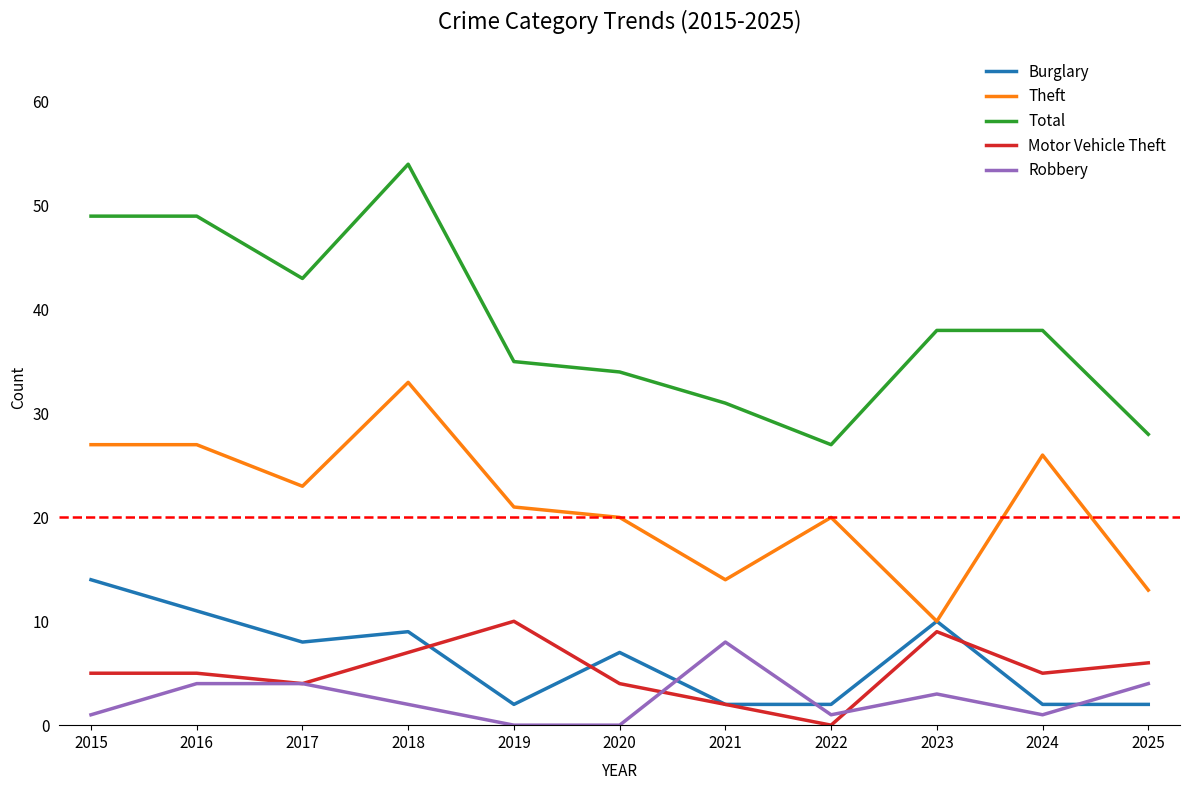

List the series in order of their peak value, highest first.

Total, Theft, Burglary, Motor Vehicle Theft, Robbery